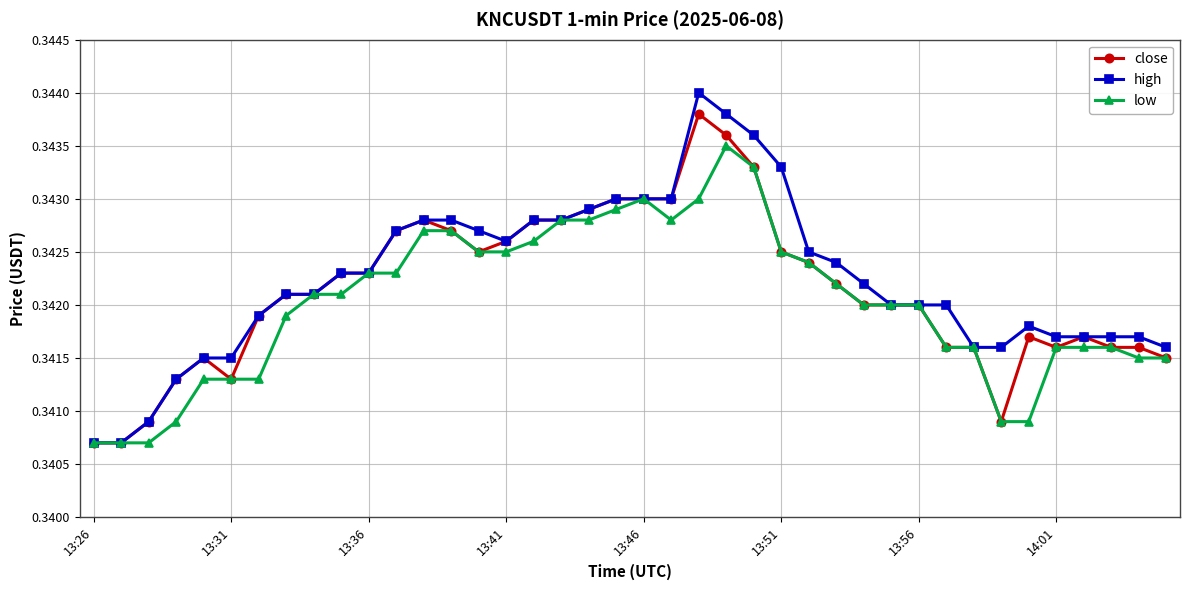

List the series in order of their peak value, lowest first.

low, close, high